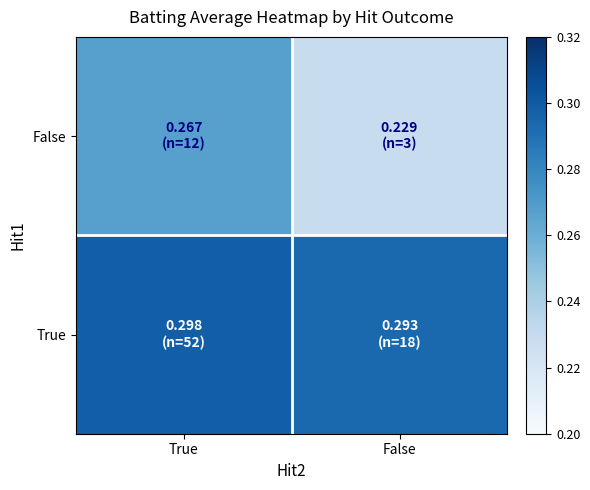

Which label corresponds to the largest value in the chart?

True